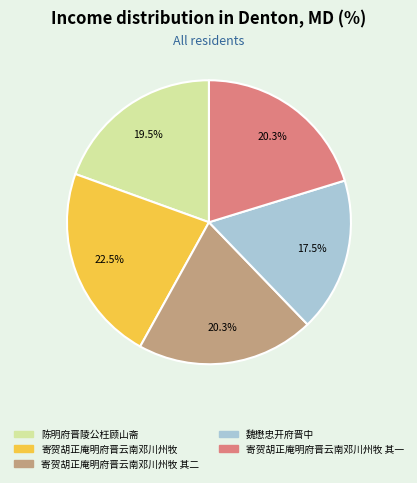

Between 寄贺胡正庵明府晋云南邓川州牧 其二 and 魏懋忠开府晋中, which is larger?

寄贺胡正庵明府晋云南邓川州牧 其二